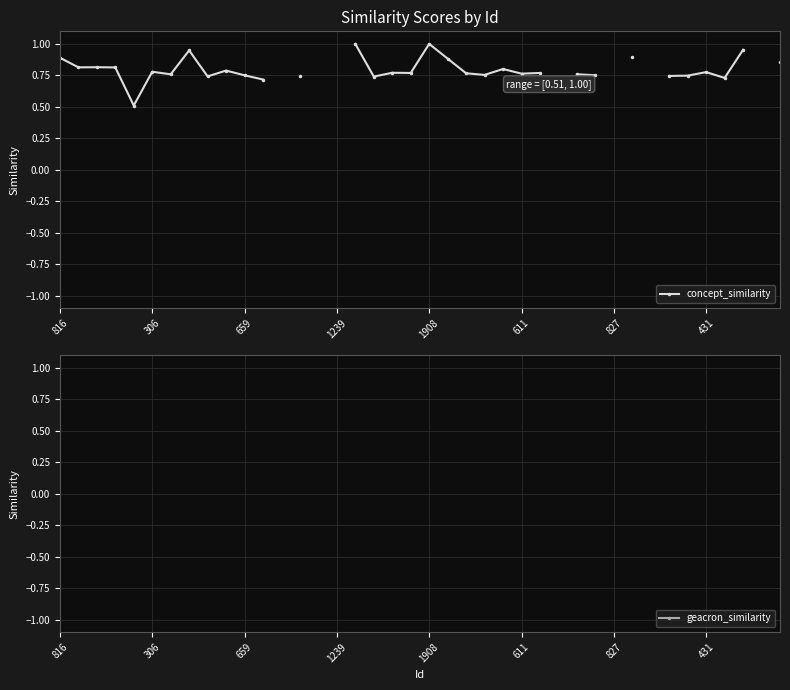

List the series in order of their overall mean, highest first.

concept_similarity, geacron_similarity